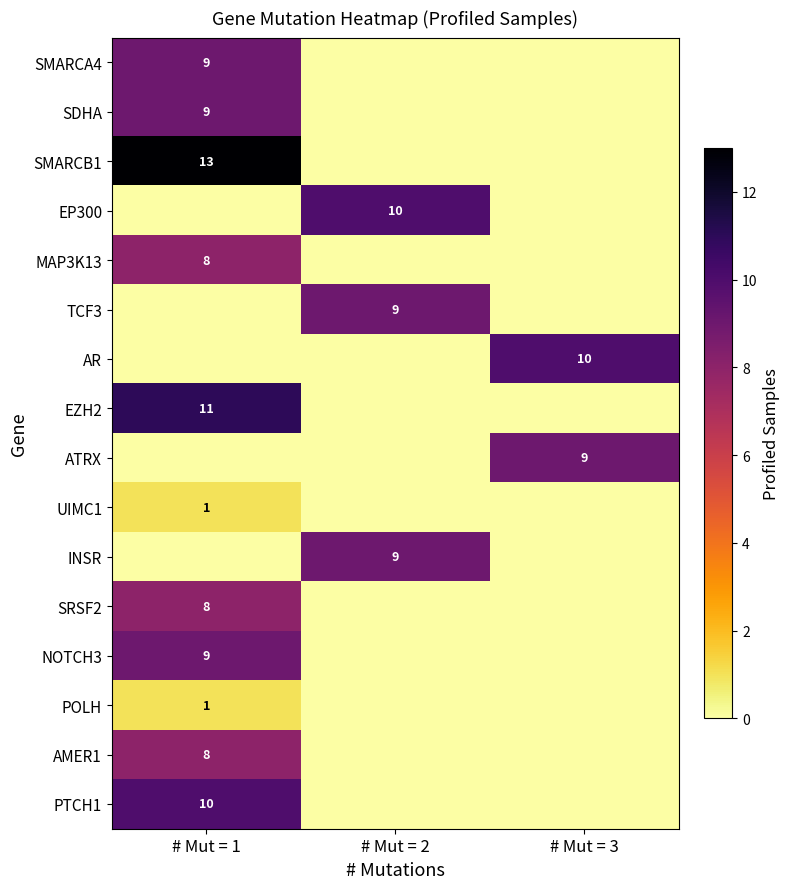

The AR series shows 18 at # Mut = 3. True or false?

False